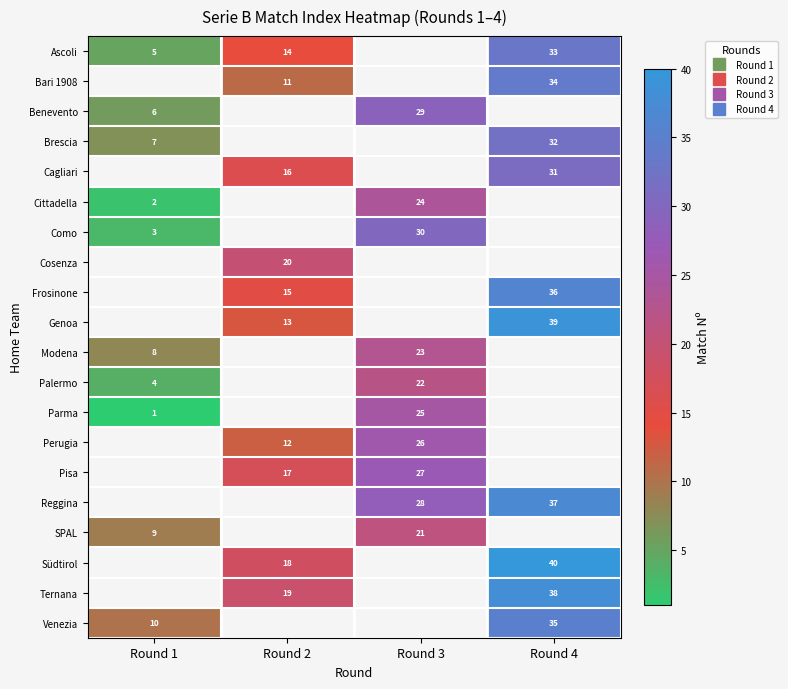

At how many categories does at least one series exceed 24?

2